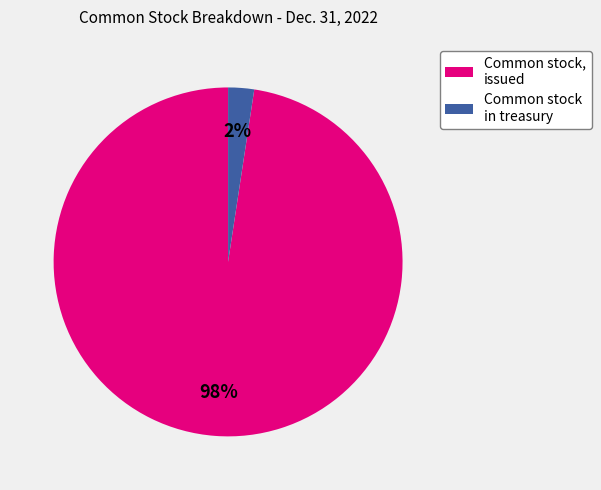

Count the number of slices in the pie.

2